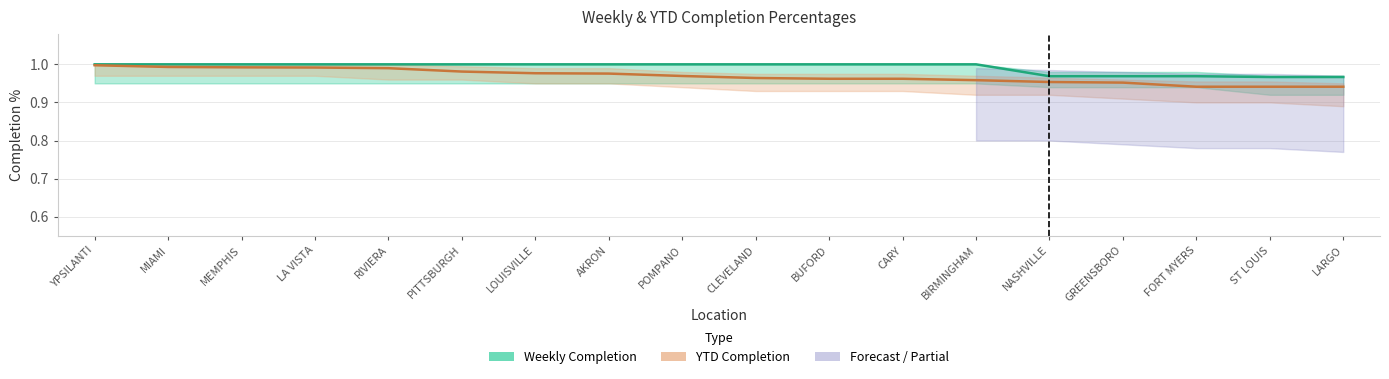

True or false: YTD Completion and Weekly Completion intersect in this chart.

False